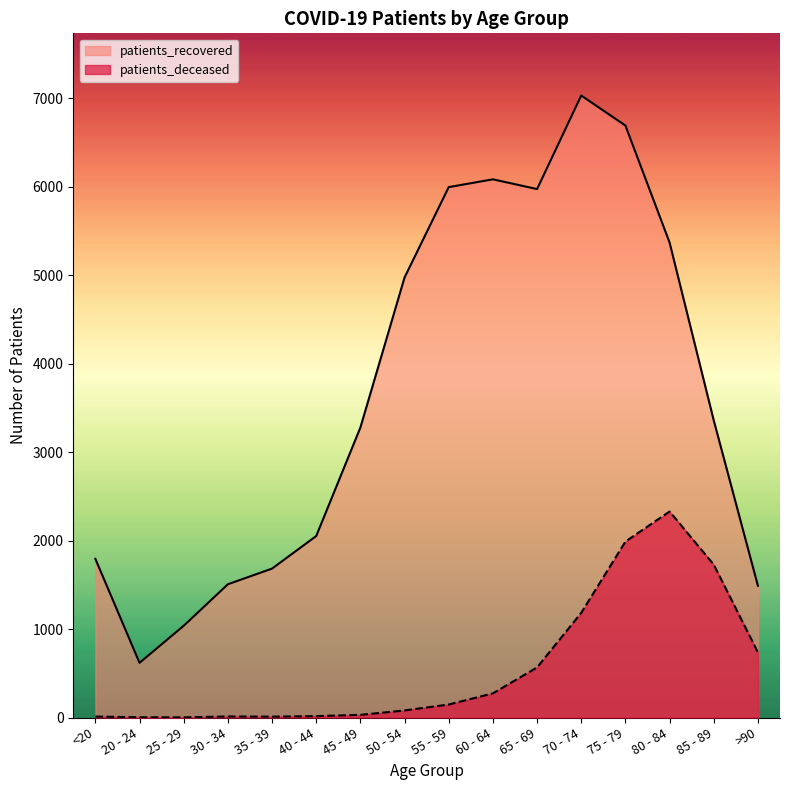

Rank the categories by patients_deceased value from highest to lowest.

80 - 84, 75 - 79, 85 - 89, 70 - 74, >90, 65 - 69, 60 - 64, 55 - 59, 50 - 54, 45 - 49, 40 - 44, 30 - 34, <20, 35 - 39, 20 - 24, 25 - 29